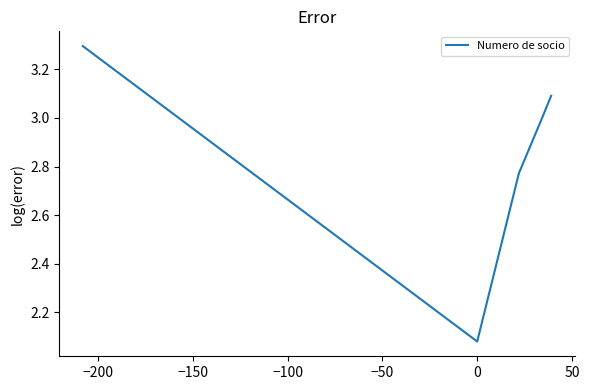

True or false: the data has more than 1 interior local peaks.

False